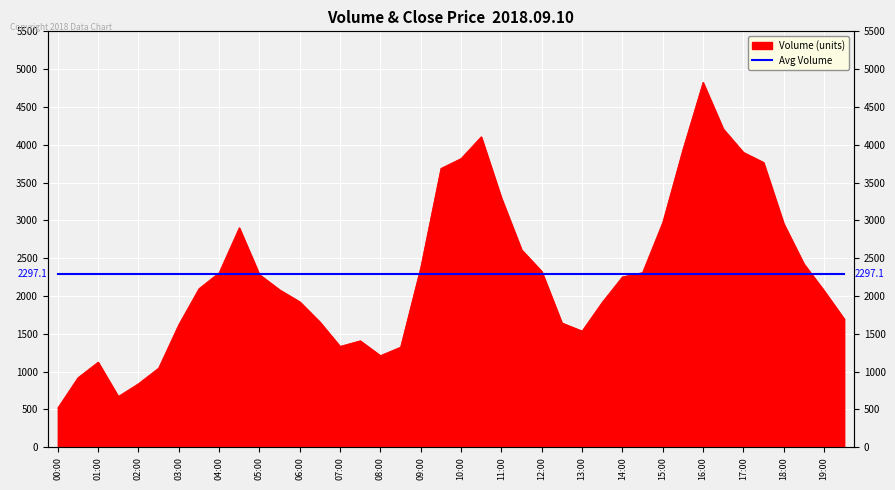

What position from the left is 05:30?

12